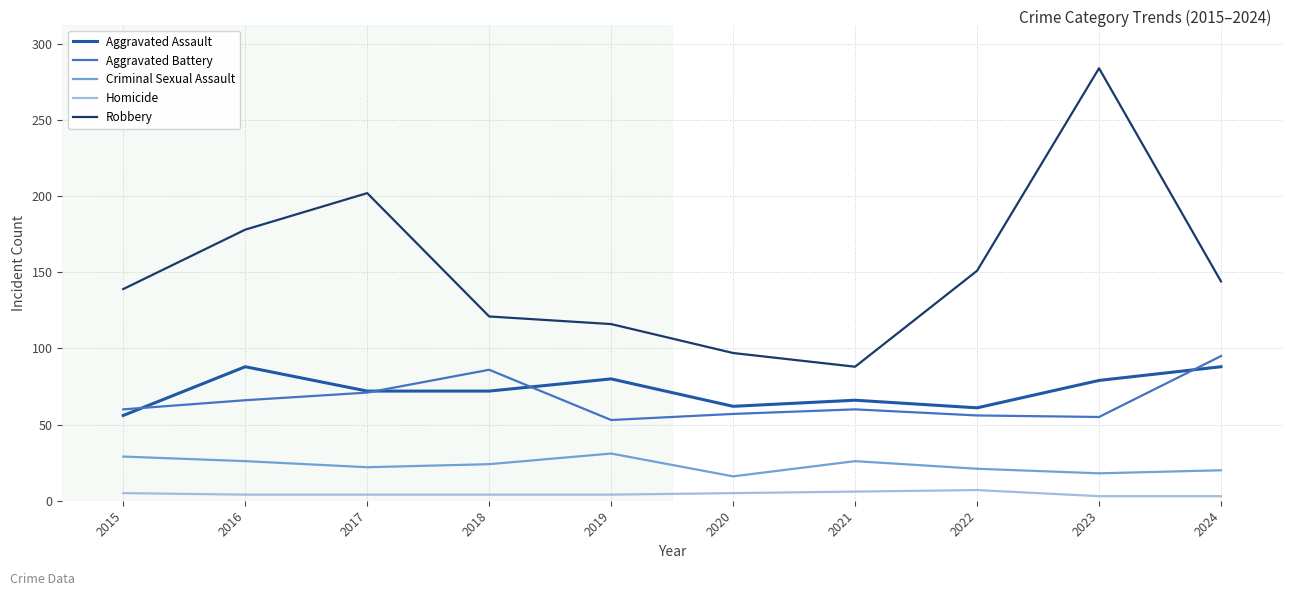

Which series has the widest spread of values?

Robbery